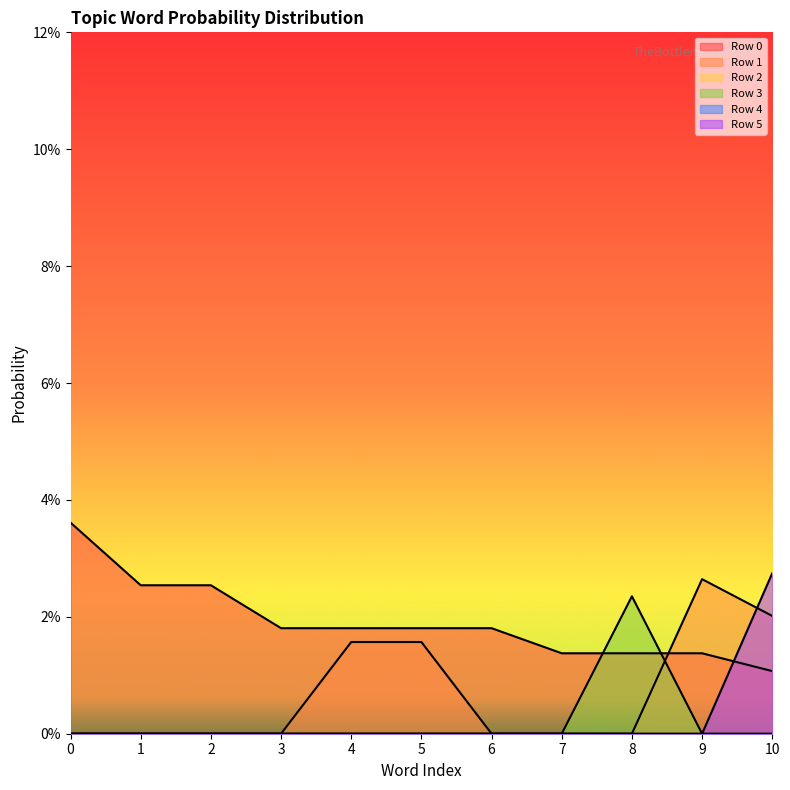

Does the chart display data point markers on the line(s)?

No